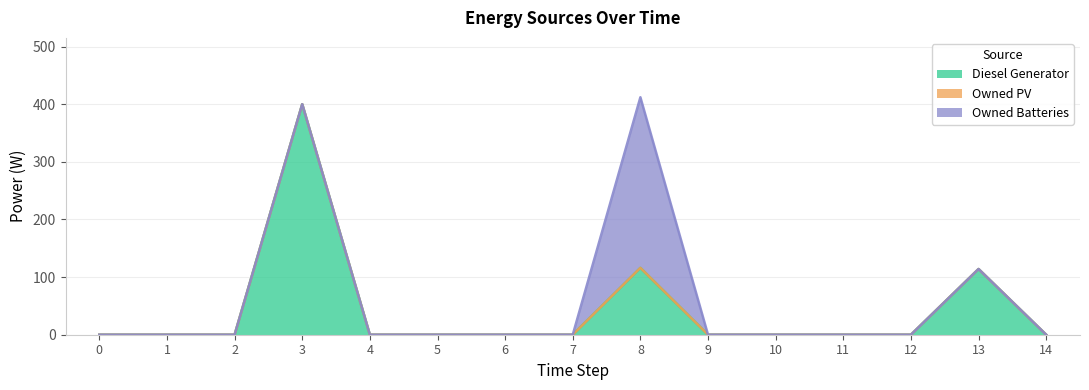

What is the sum of the Diesel Generator values at 6 and 3?

400